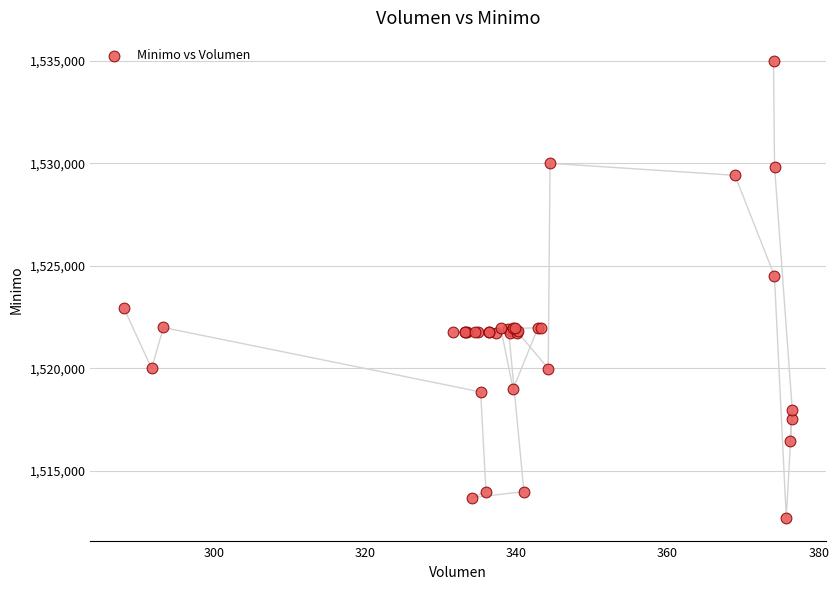

What Y value in the scatter plot is closest to 1523862?

1524513